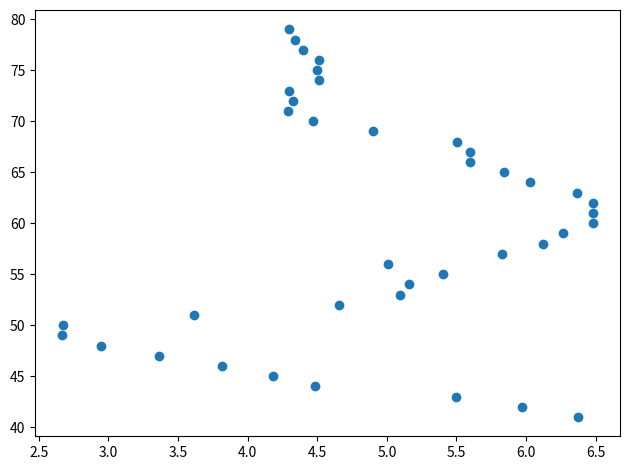

What is the range of Y values (max minus min)?

38